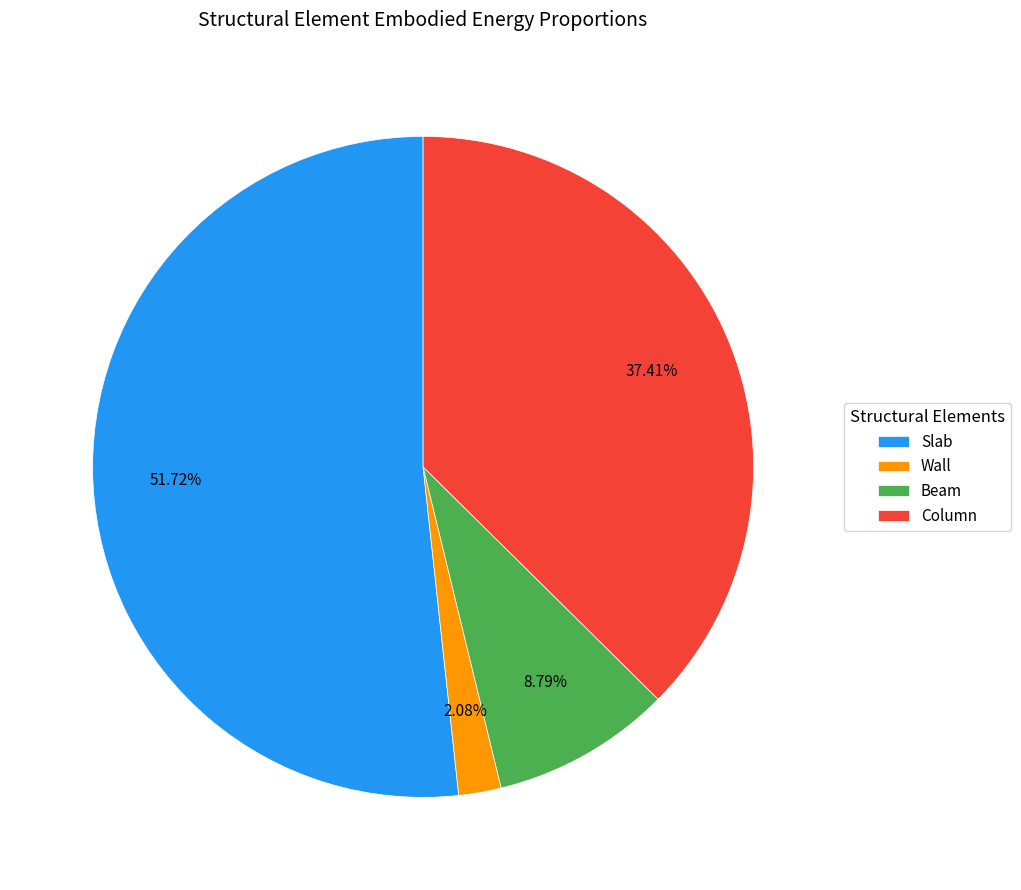

Count the number of slices in the pie.

4